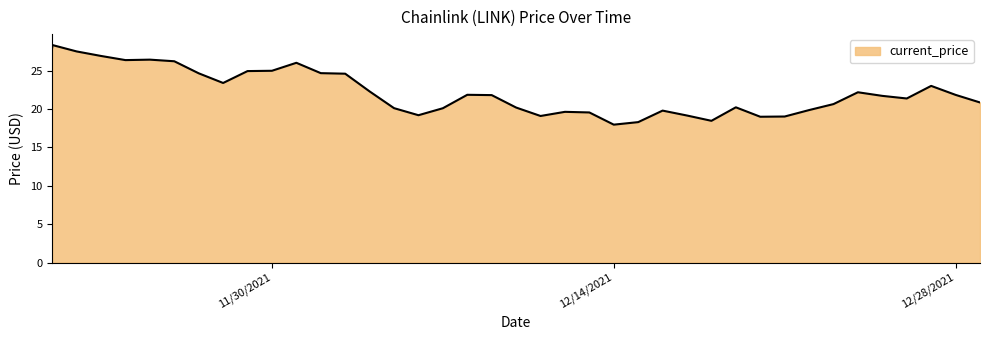

Where does the data first go above 21?

11/21/2021